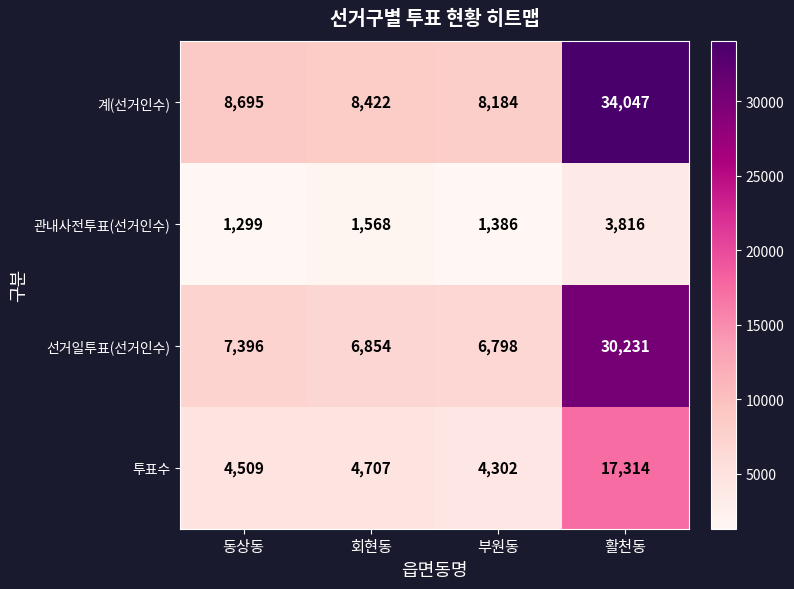

At how many categories does at least one series exceed 19844?

1